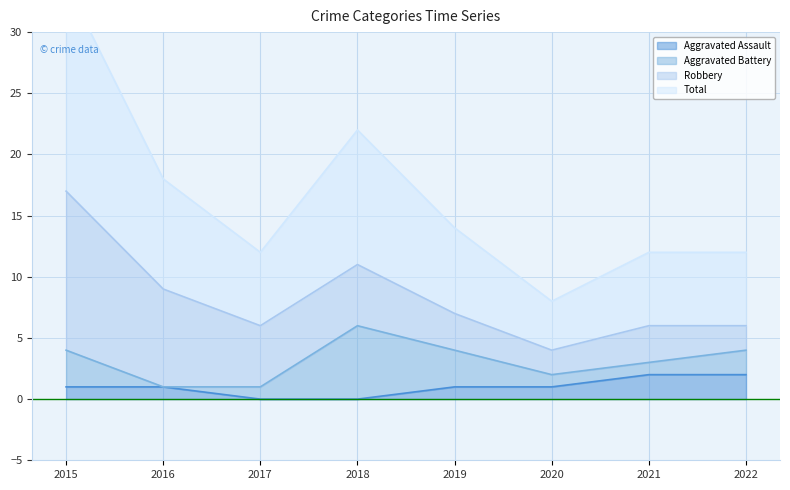

Is it true that Aggravated Assault equals 1 at 2016?

True